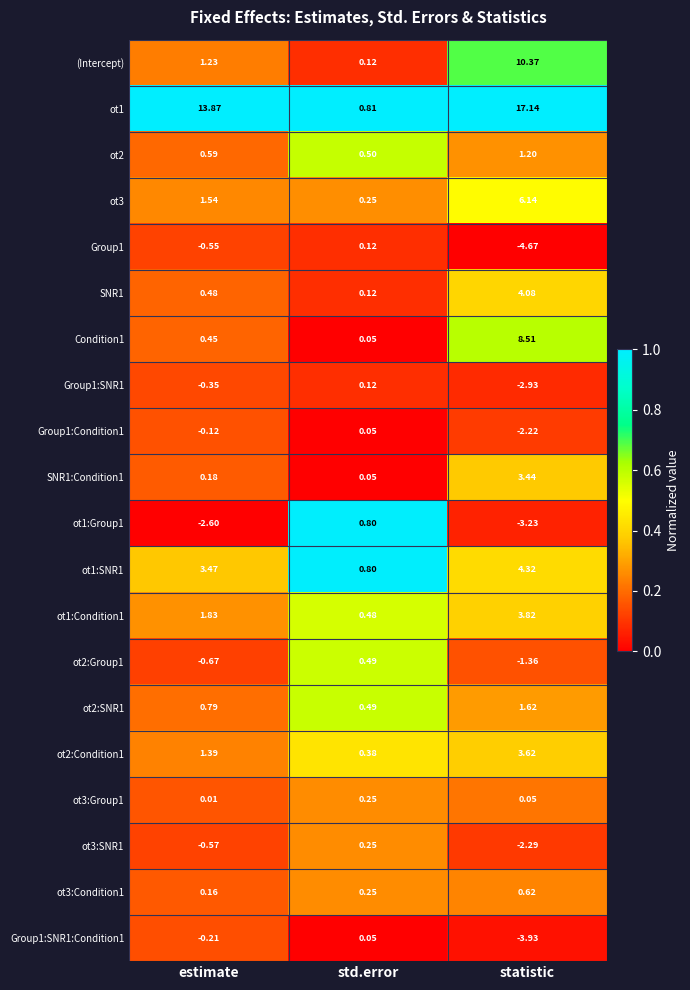

At which category does the chart reach its minimum across all series?

statistic